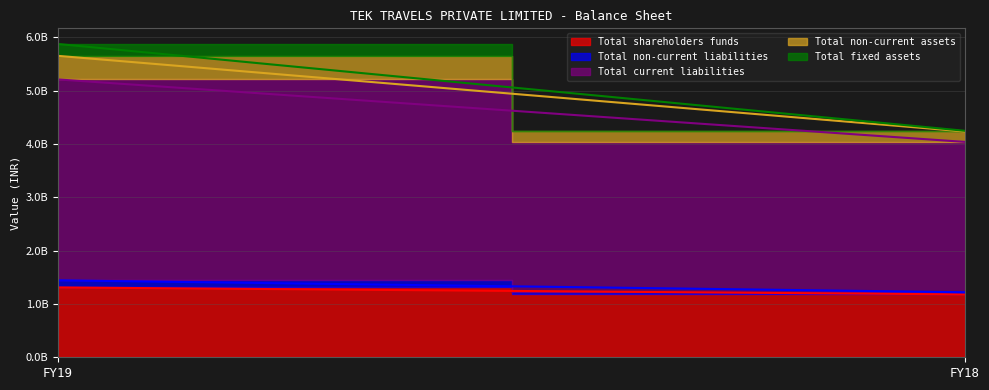

At which label is Total non-current liabilities closest to 86539673?

FY18